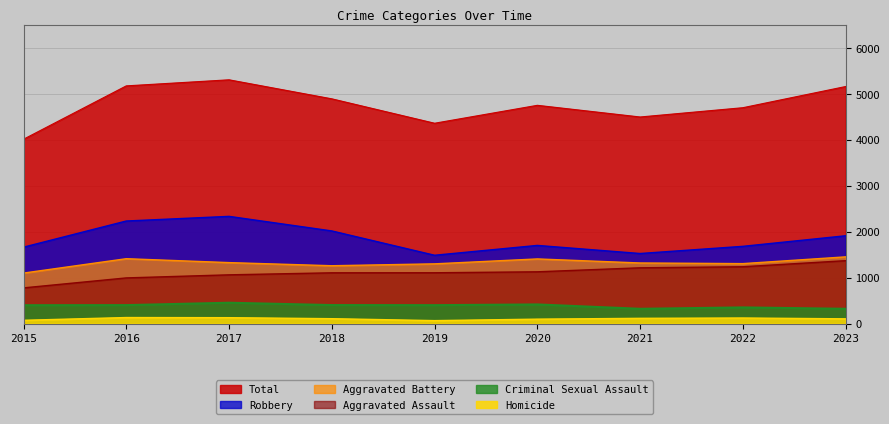

Reading left to right, extract all data points from this chart.

Aggravated Assault: 2015=777	2016=994	2017=1061	2018=1105	2019=1106	2020=1127	2021=1214	2022=1237	2023=1369
Aggravated Battery: 2015=1099	2016=1412	2017=1327	2018=1259	2019=1300	2020=1407	2021=1319	2022=1305	2023=1452
Criminal Sexual Assault: 2015=400	2016=402	2017=454	2018=403	2019=401	2020=417	2021=322	2022=352	2023=322
Homicide: 2015=72	2016=132	2017=129	2018=107	2019=65	2020=97	2021=115	2022=122	2023=104
Robbery: 2015=1663	2016=2232	2017=2333	2018=2016	2019=1487	2020=1701	2021=1525	2022=1681	2023=1911
Total: 2015=4011	2016=5172	2017=5304	2018=4890	2019=4359	2020=4749	2021=4495	2022=4697	2023=5158